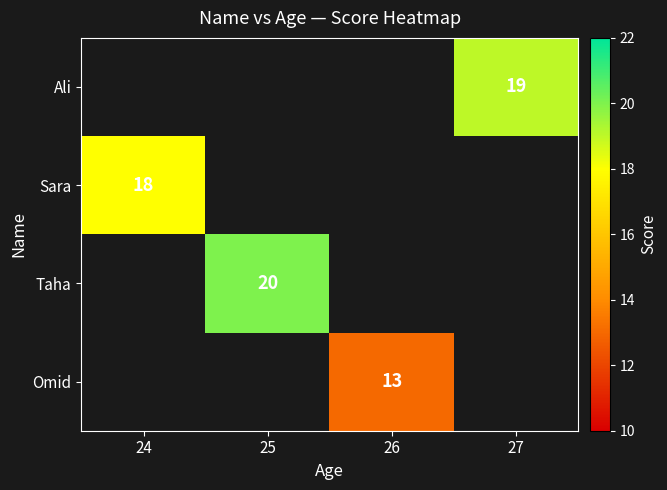

True or false: Omid has a value of 21 at 26.

False